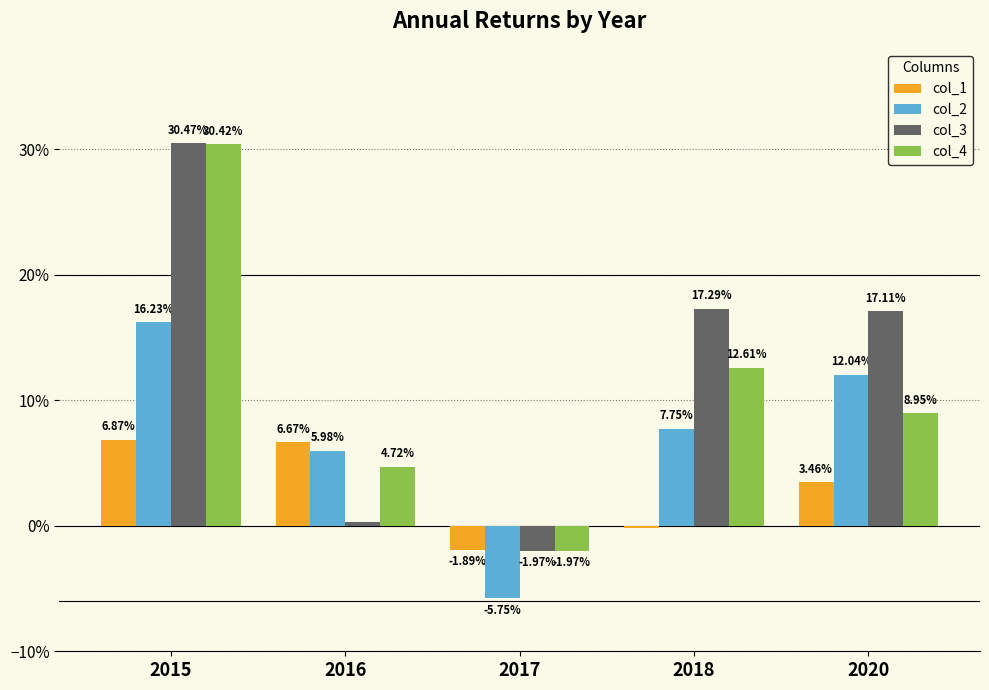

Are the bars grouped side by side (vs. stacked)?

Yes